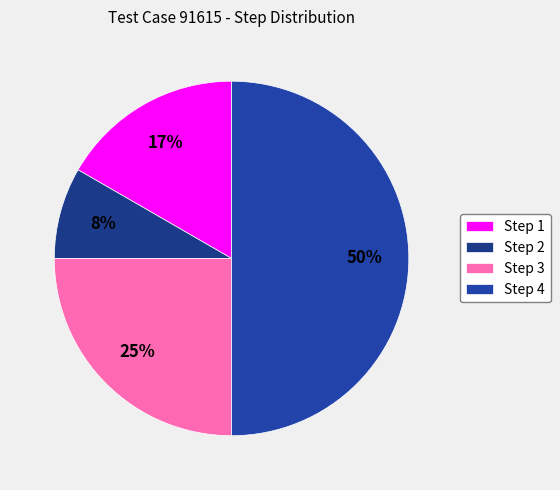

How many slices are in this pie chart?

4